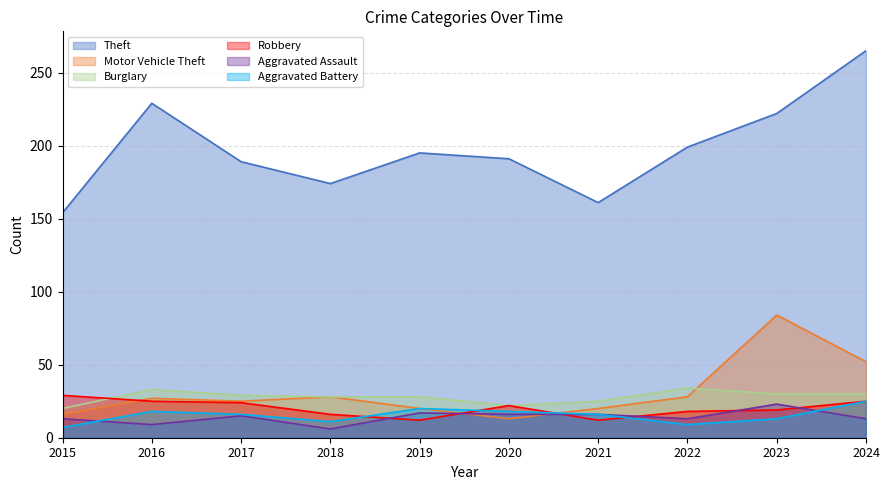

What is the difference between the maximum and minimum values in the Burglary series?

14